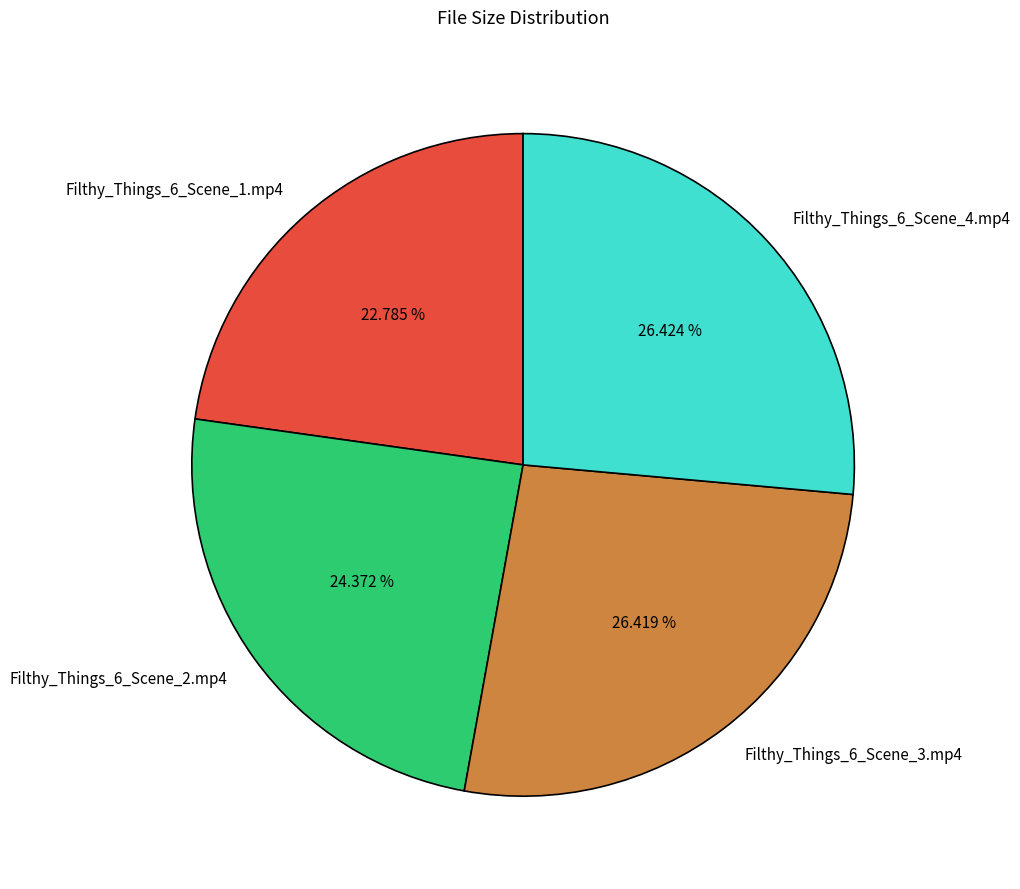

What portion of the pie excludes Filthy_Things_6_Scene_4.mp4?

73.6%